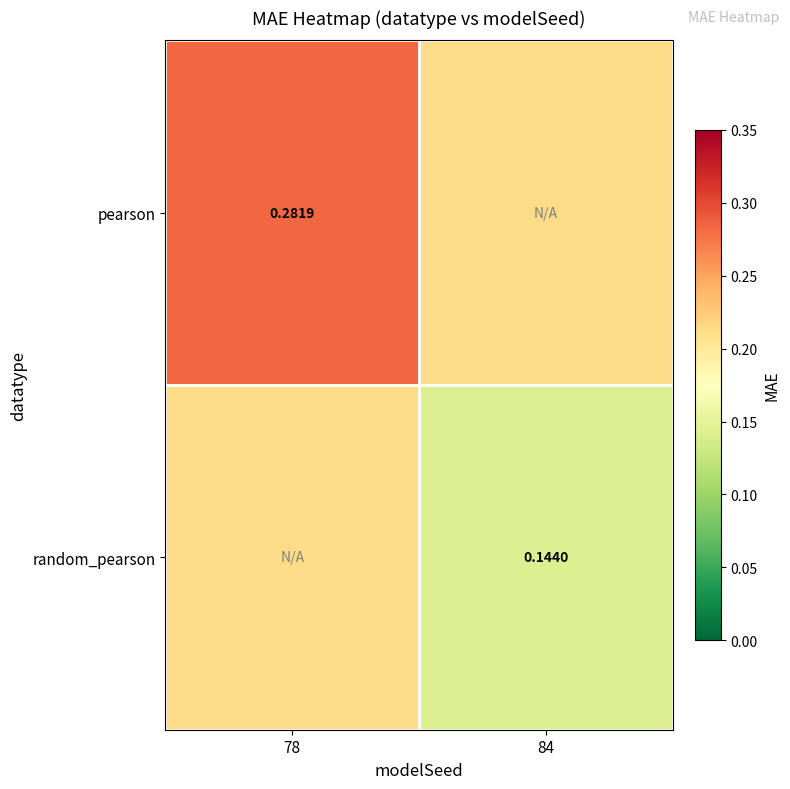

Count the number of categories in the chart.

2